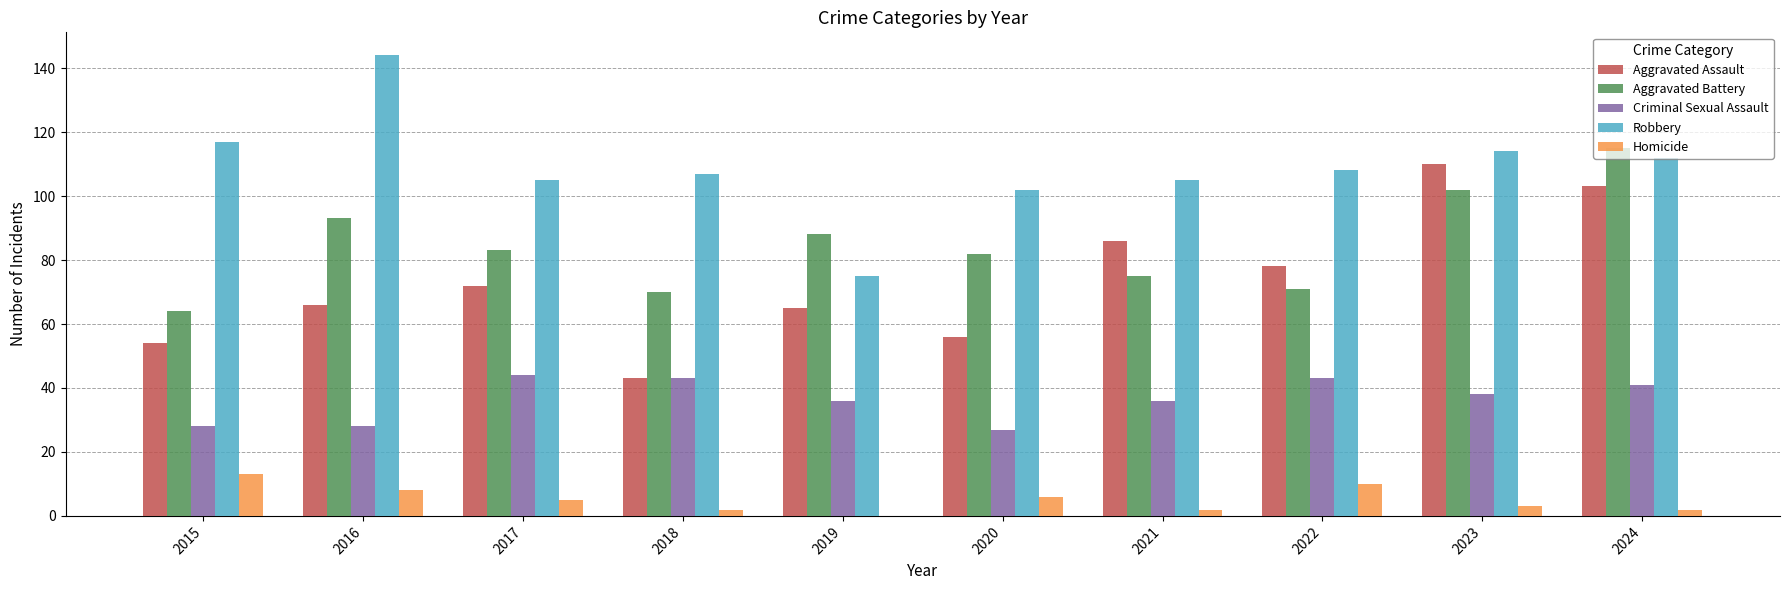

What is the sum of all Aggravated Assault values?

733